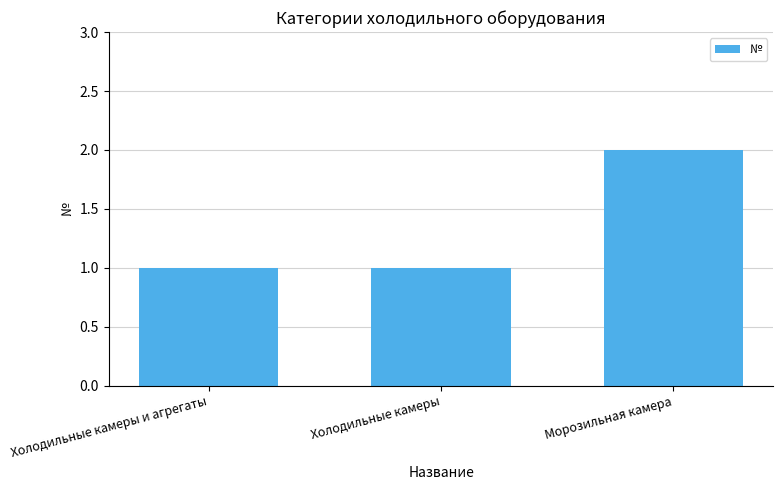

What is the ratio of the value at Холодильные камеры и агрегаты to the value at Морозильная камера?

0.5